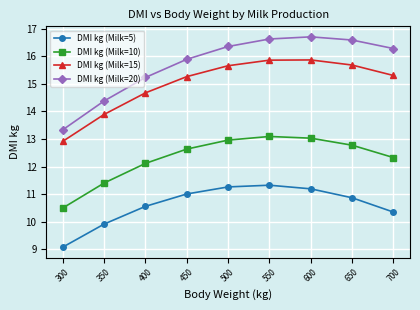

What is the total value across all series at 500?

56.2